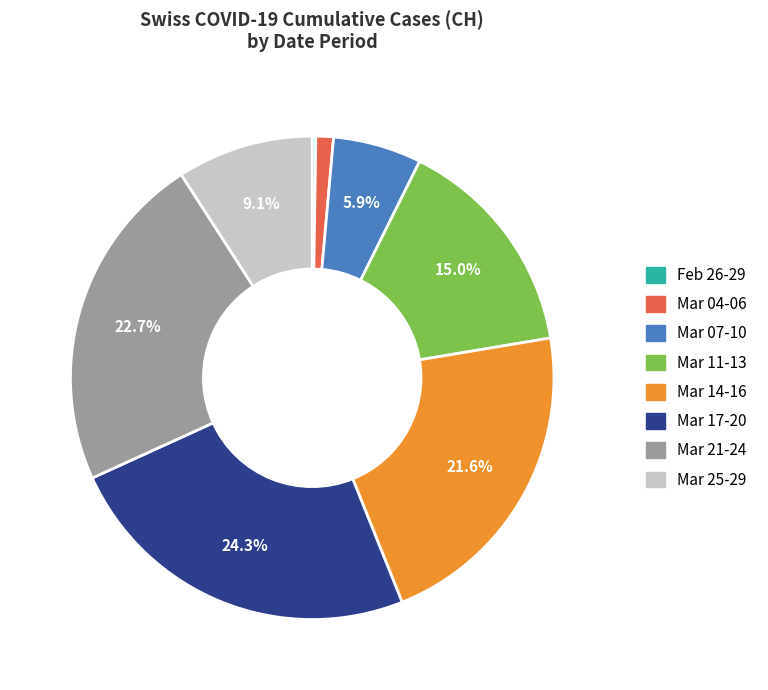

Is there a majority slice in this chart?

No